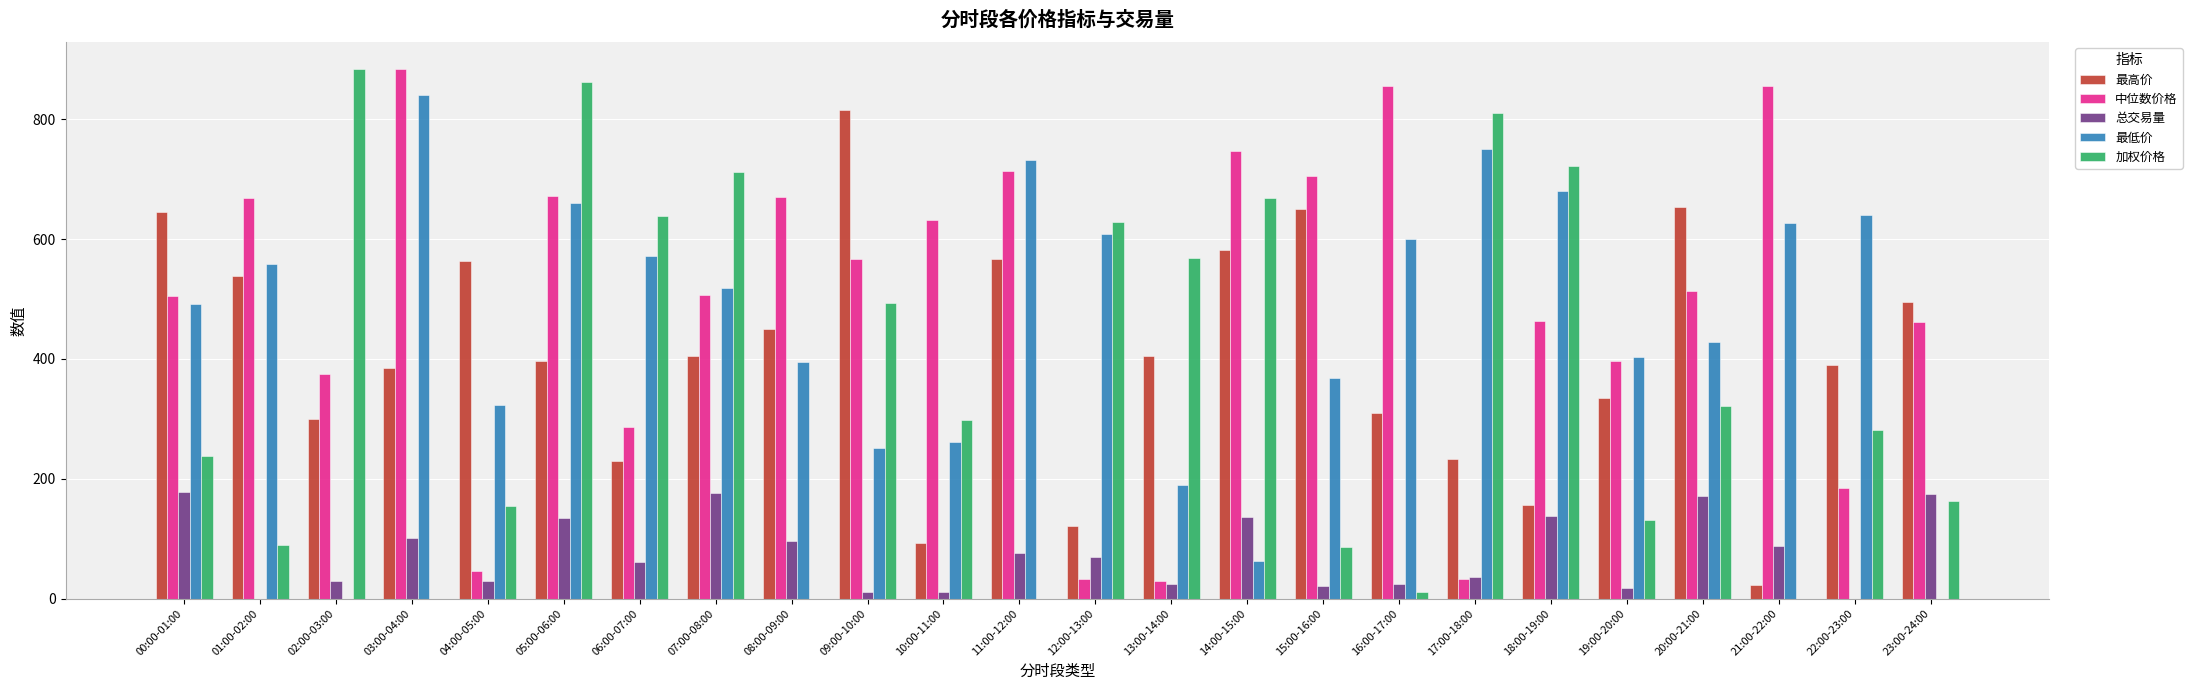

What is the total value across all series at 03:00-04:00?

2210.5